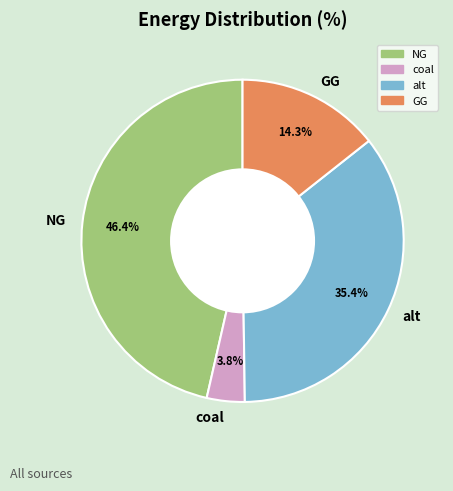

Rank the categories by value from highest to lowest.

NG, alt, GG, coal